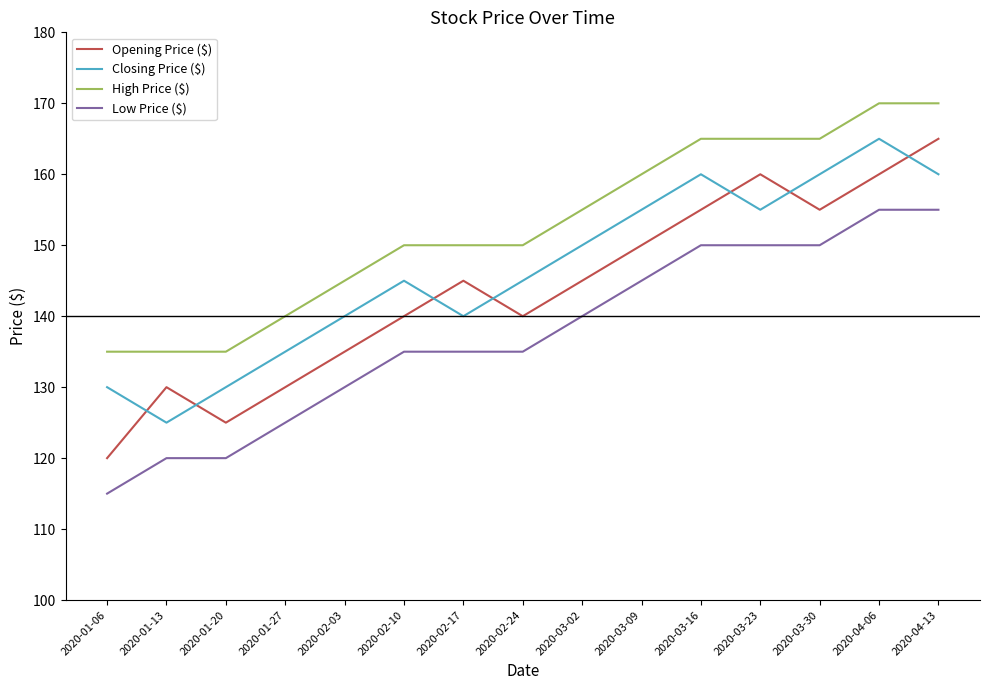

What is the difference between the highest and lowest values at 2020-04-06?

15